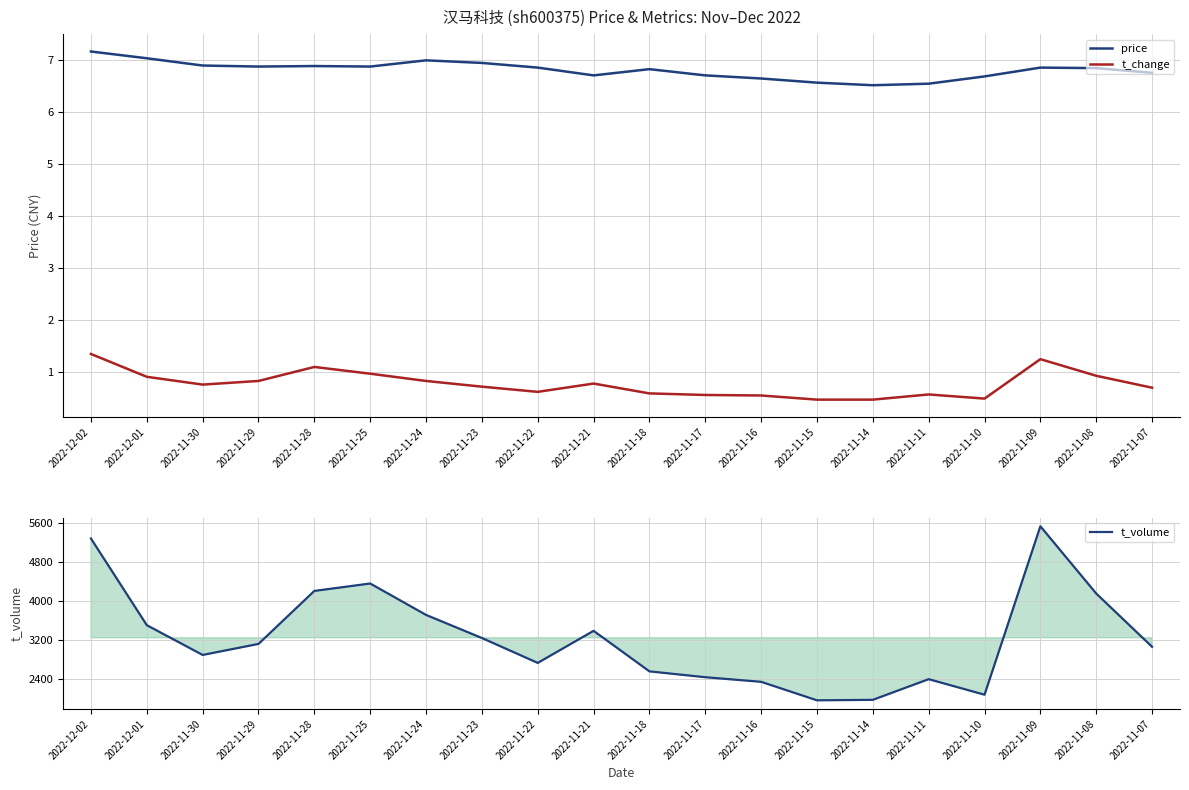

At which category is the sum across all series the highest?

2022-11-09